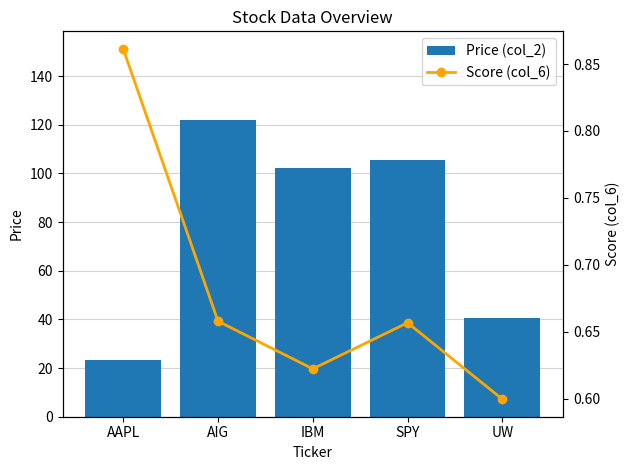

At which category is the sum across all series the highest?

AIG